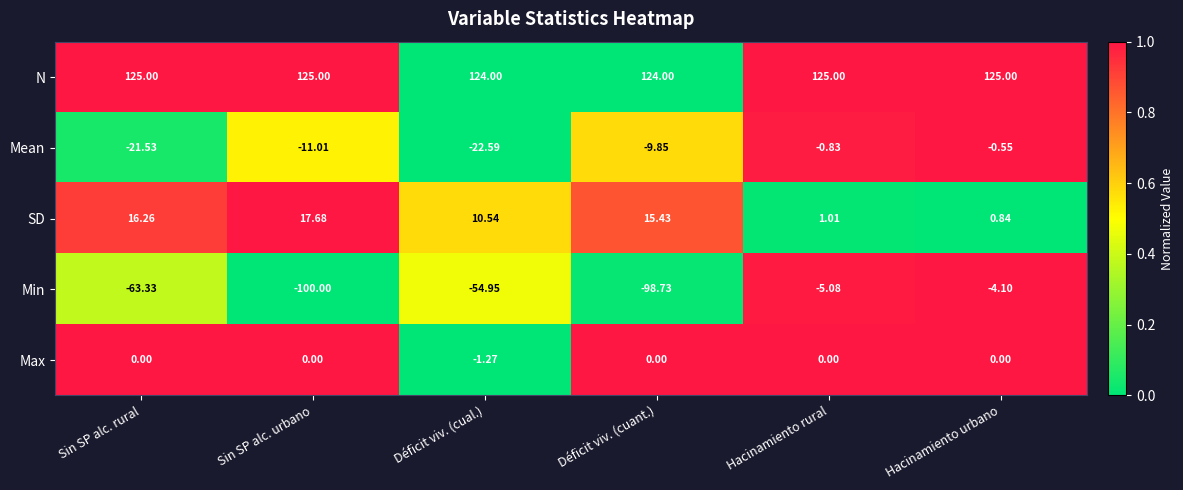

Rank the series by their maximum value, from lowest to highest.

Min, Mean, Max, SD, N